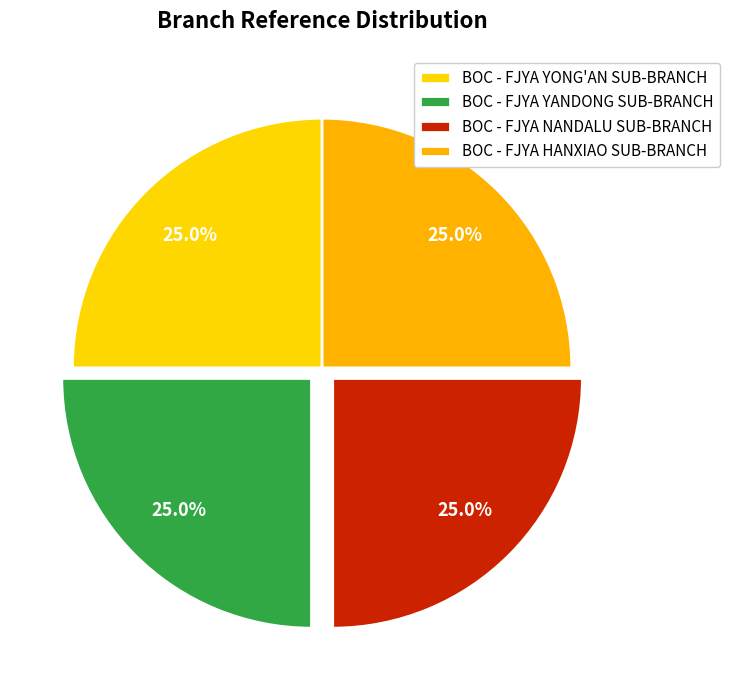

Does BOC - FJYA NANDALU SUB-BRANCH account for over 50% of the chart?

No